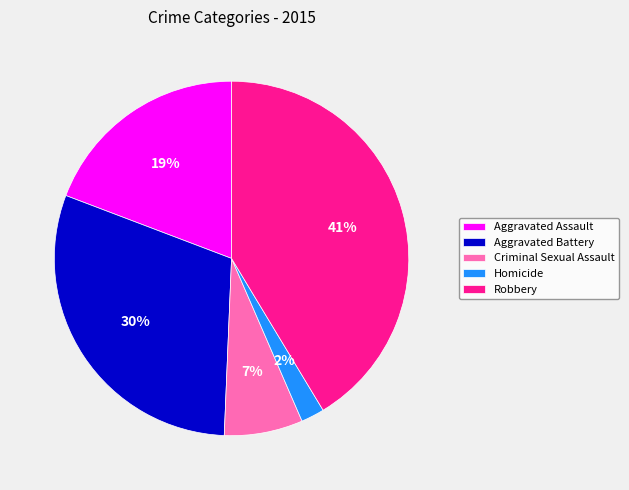

Approximately how many times larger is the value at Robbery compared to Aggravated Assault?

2.2